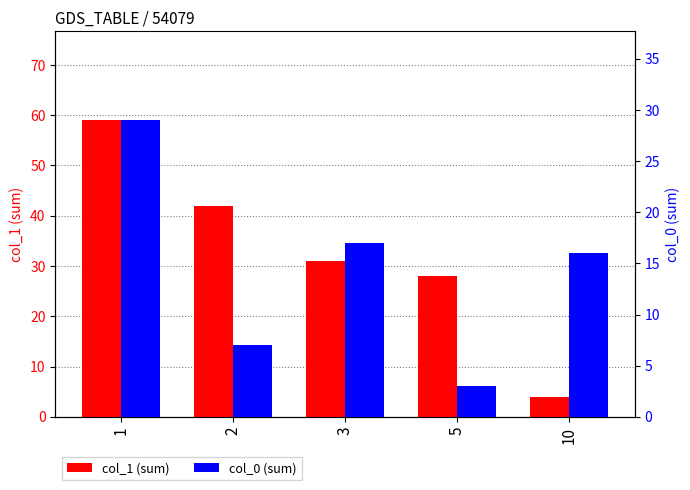

At which category is the sum across all series the highest?

1